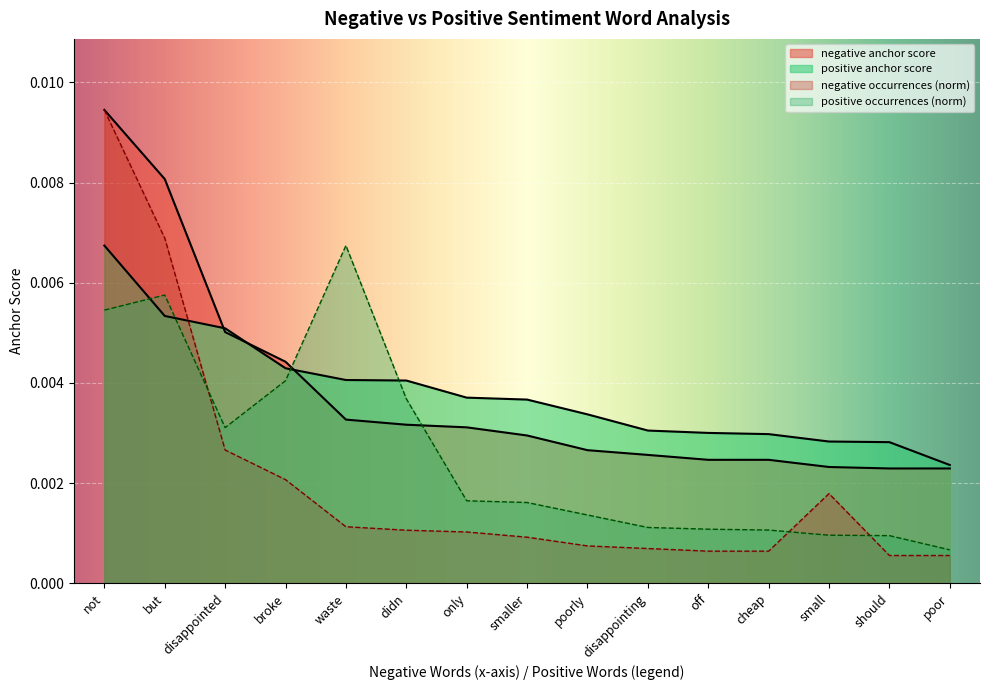

In positive occurrences, how many points are lower than both neighbors (excluding endpoints)?

1